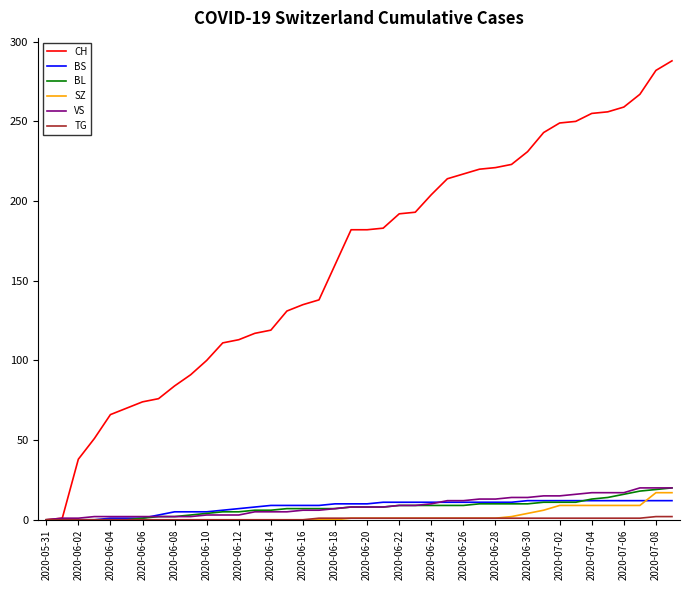

What is the greatest value displayed?

288